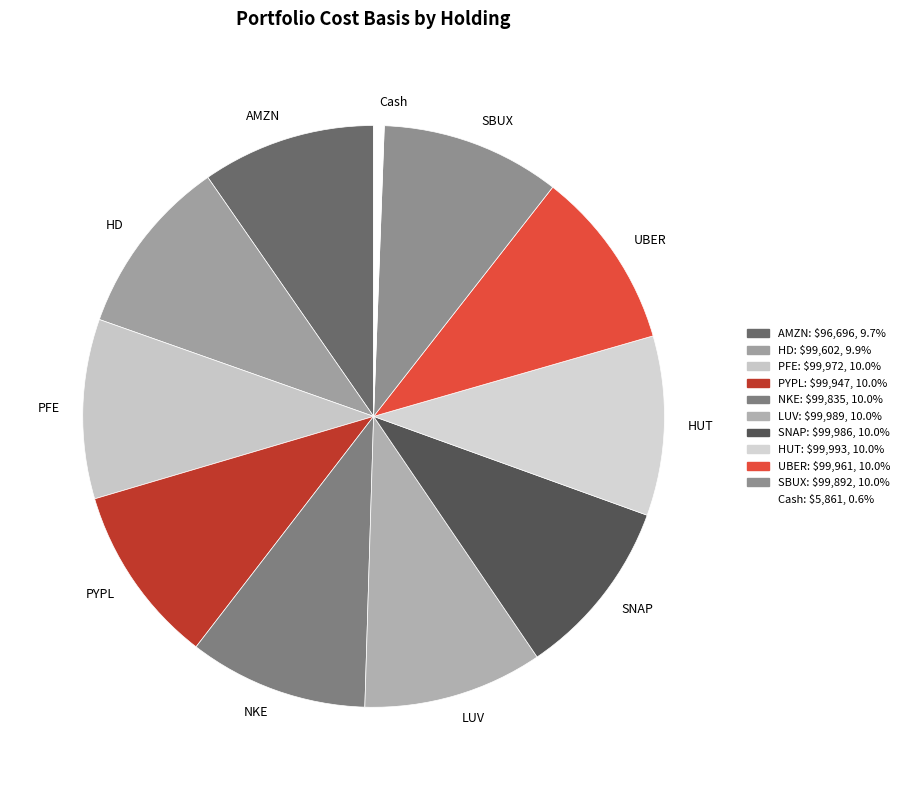

Does any single category account for the majority?

No